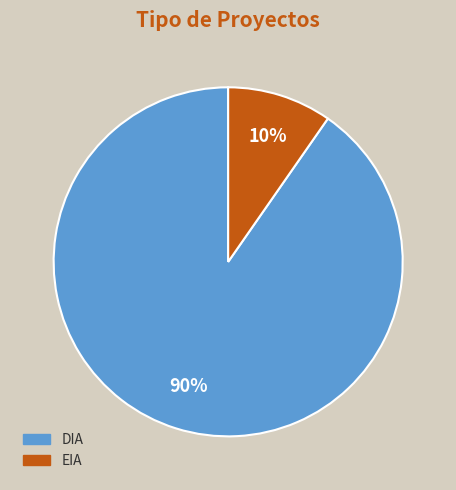

Is DIA the majority of the pie?

Yes